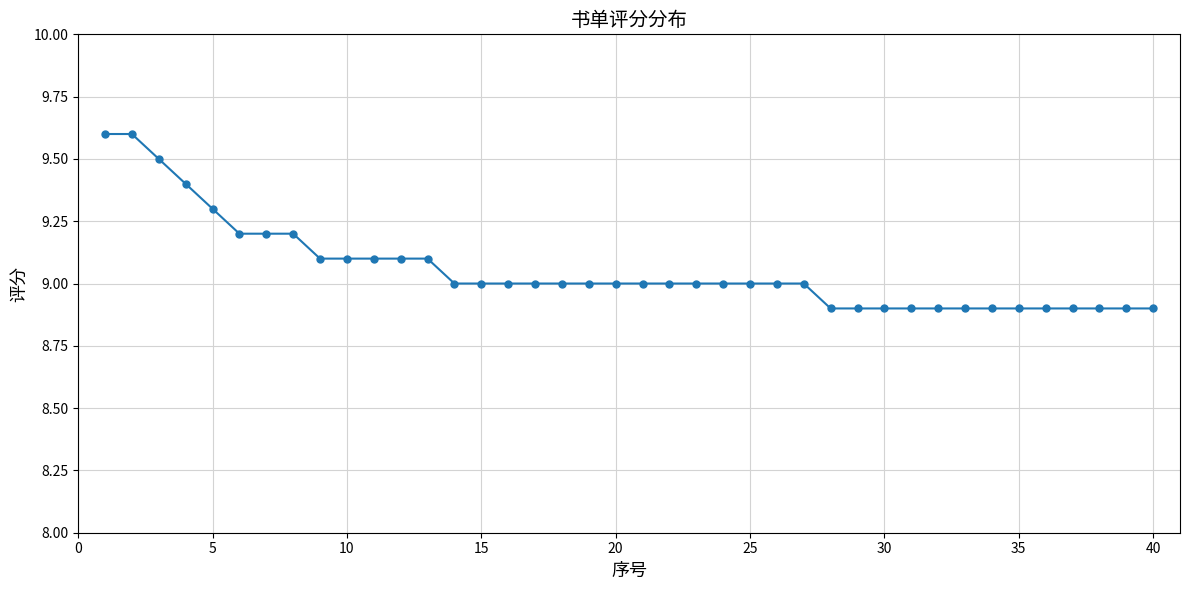

What is the maximum value shown in the chart?

9.6